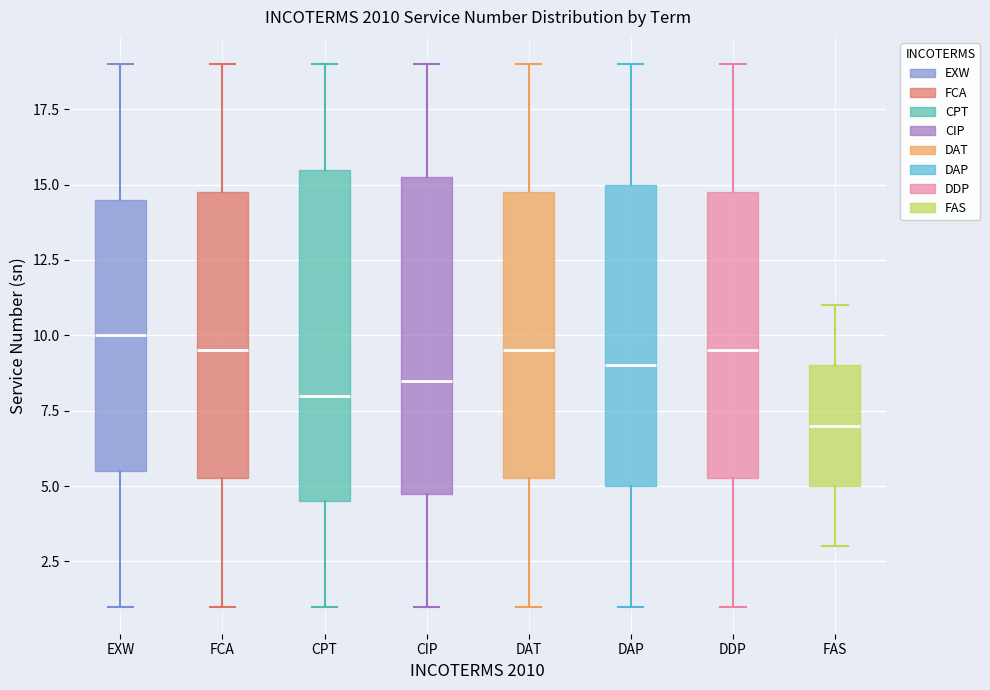

Reading left to right, read every box against the y-axis: the position of its median line, the range the box covers, and the ends of its whiskers. The values are not printed on the chart, so give them approximately, as read against the axis.

EXW: median 10.0, box 5.5 to 14.5, whiskers 1.0 to 19.0
FCA: median 9.5, box 5.5 to 15.0, whiskers 1.0 to 19.0
CPT: median 8.0, box 4.5 to 15.5, whiskers 1.0 to 19.0
CIP: median 8.5, box 5.0 to 15.5, whiskers 1.0 to 19.0
DAT: median 9.5, box 5.5 to 15.0, whiskers 1.0 to 19.0
DAP: median 9.0, box 5.0 to 15.0, whiskers 1.0 to 19.0
DDP: median 9.5, box 5.5 to 15.0, whiskers 1.0 to 19.0
FAS: median 7.0, box 5.0 to 9.0, whiskers 3.0 to 11.0